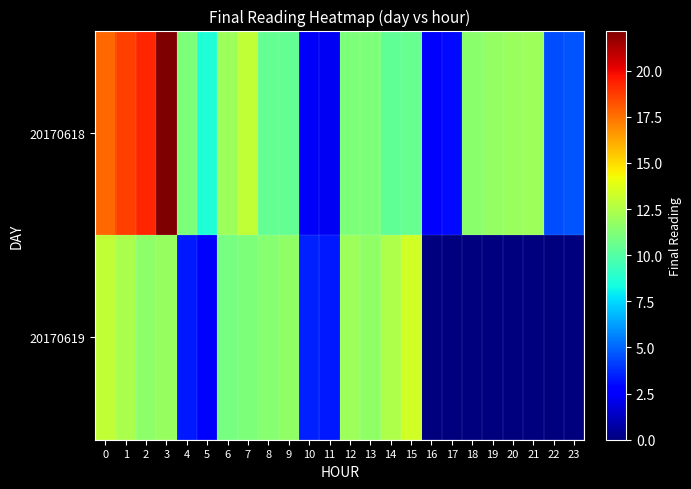

What is the total value across all series at 5?

11.3